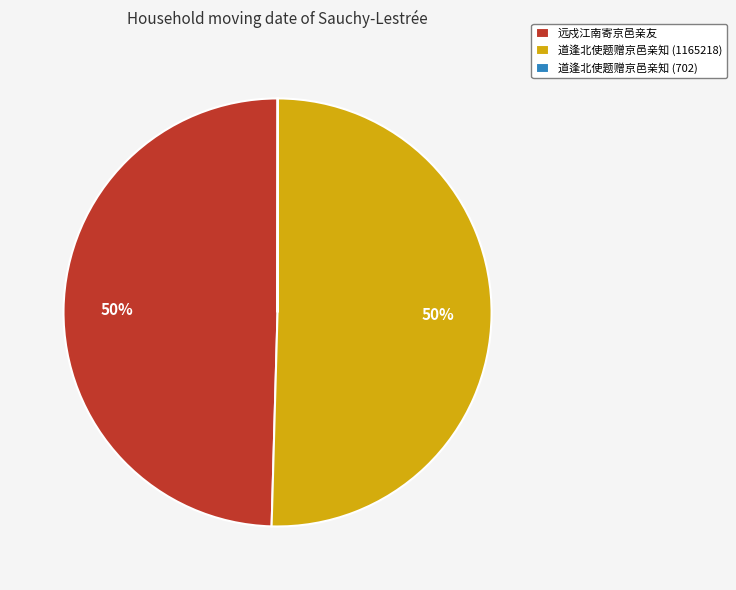

Is the sum of 道逢北使题赠京邑亲知 (1165218) and 远戍江南寄京邑亲友 greater than half?

Yes